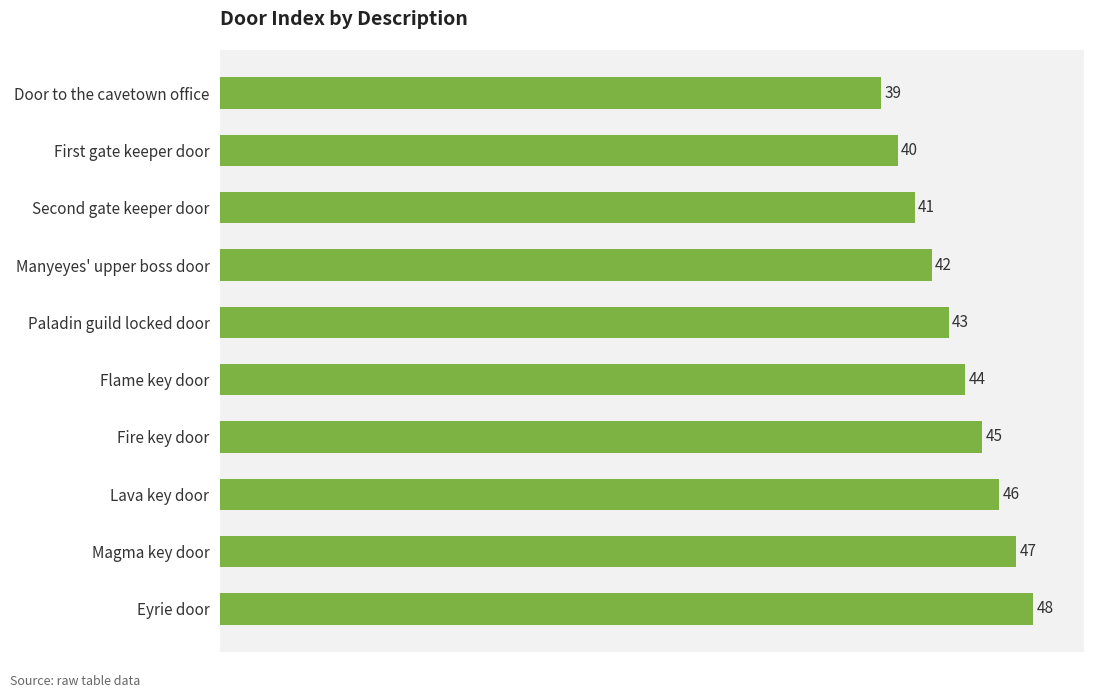

What is the sum of all values?

435